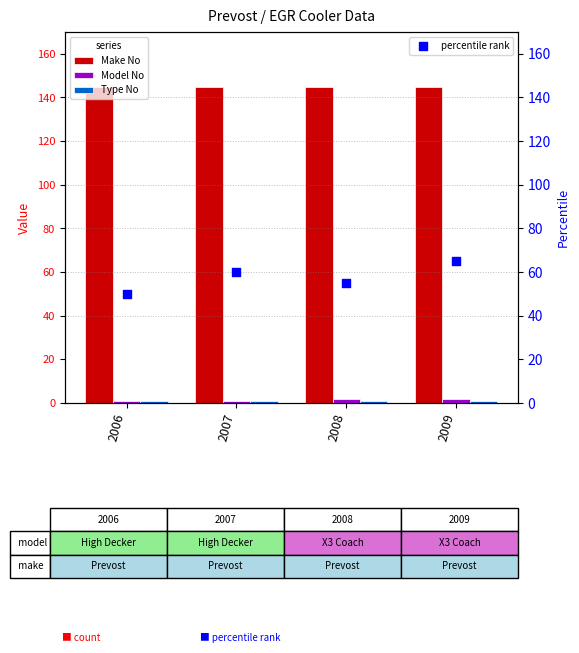

What are all the series names shown in the legend?

Make No, Model No, Type No, percentile rank